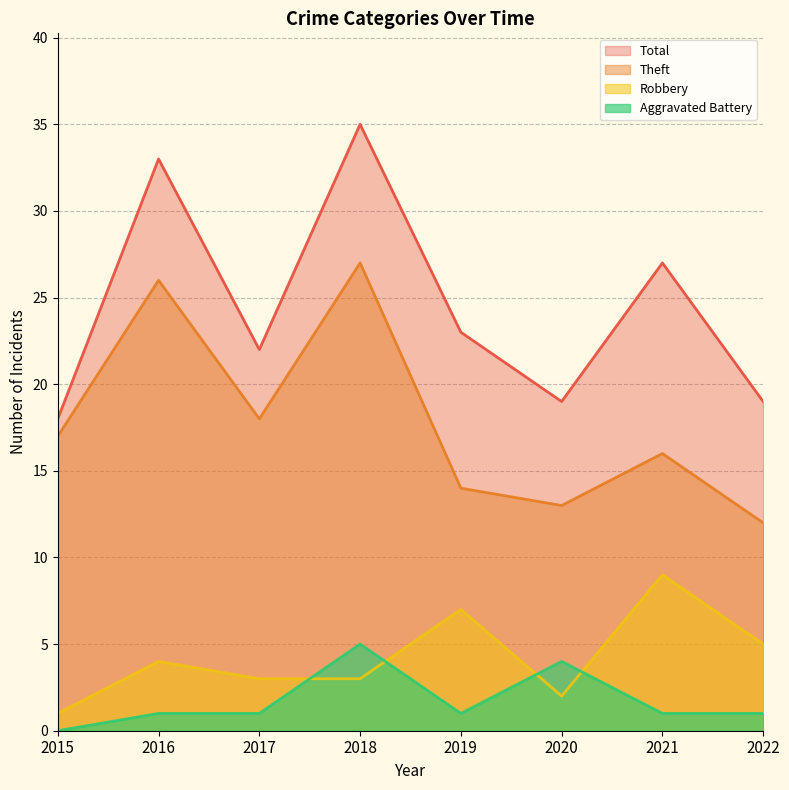

Rank the series by their maximum value, from lowest to highest.

Aggravated Battery, Robbery, Theft, Total